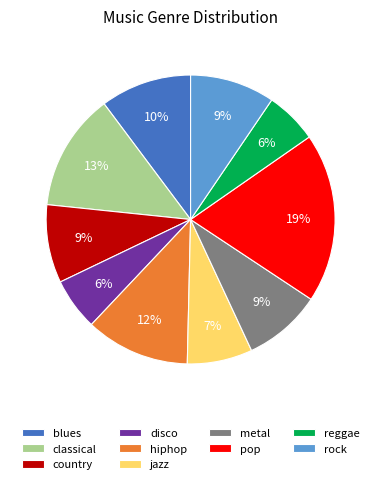

Between reggae and pop, which is larger?

pop